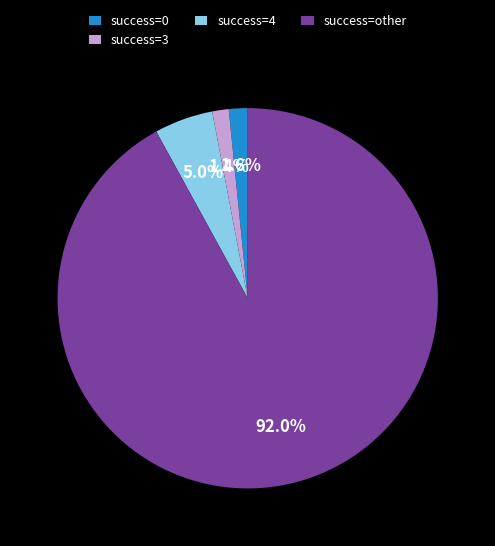

Which has a higher value, success=4 or success=0?

success=4